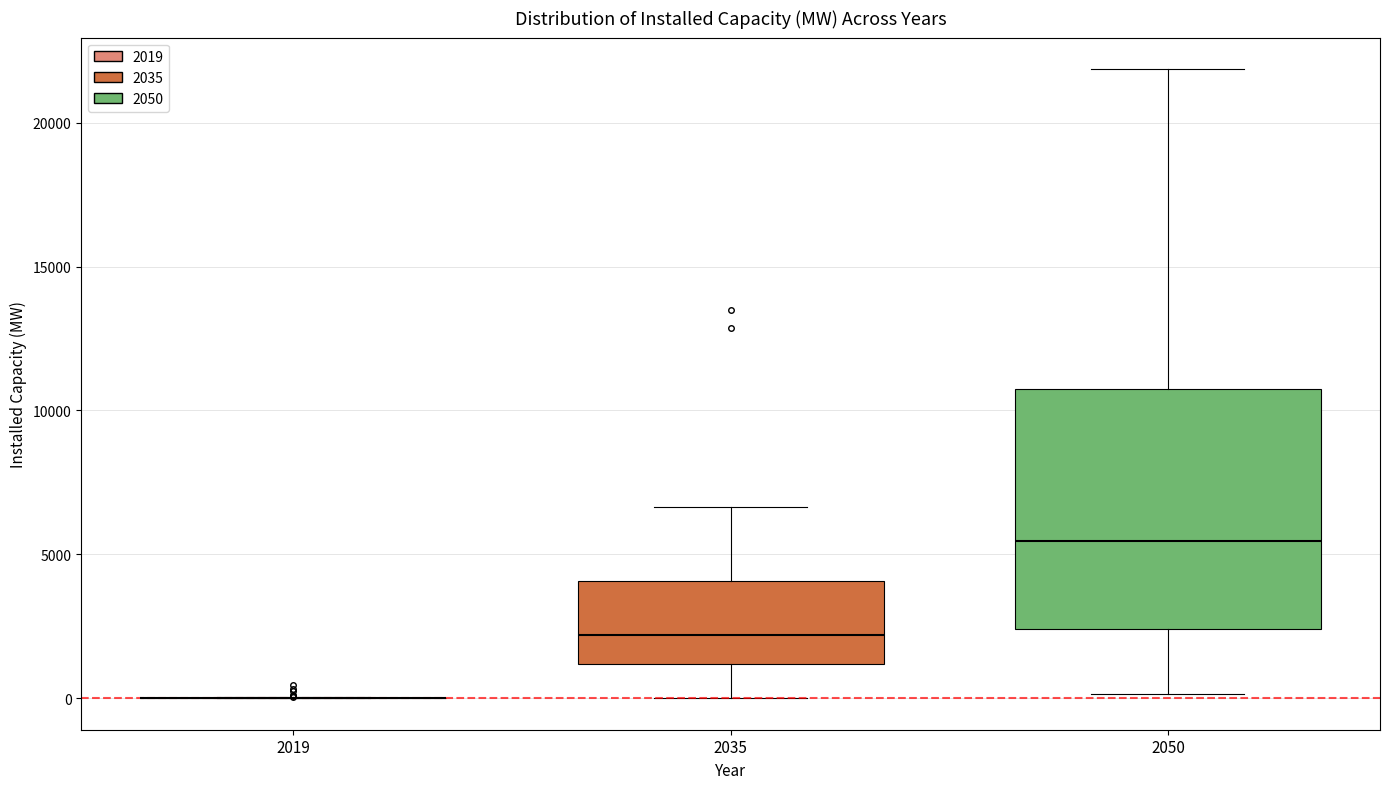

Reading left to right, transcribe this box plot: for each box, give where its median line is, the range the box spans, and where its two whiskers end, as read against the y-axis. The values are not printed on the chart, so give them approximately, as read against the axis.

2019: box collapsed to a line at 0, whiskers 0 to 0
2035: median 2000, box 1000 to 4000, whiskers 0 to 6500
2050: median 5500, box 2500 to 10500, whiskers 0 to 22000